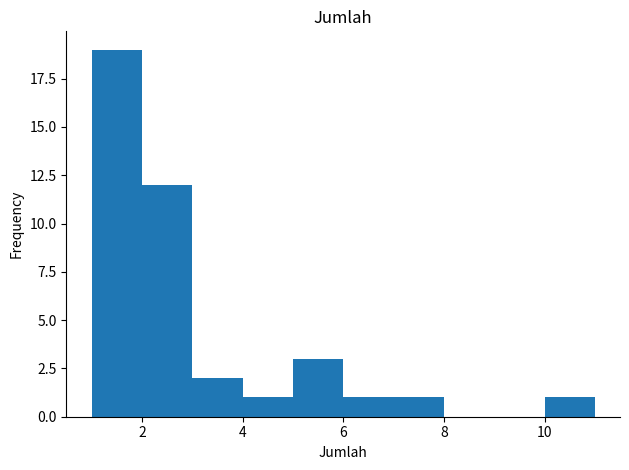

Reading left to right, transcribe this chart: for each bar, give the range it covers on the x-axis and its height. The values are not printed on the chart, so give them approximately, as read against the axis.

1 to 2: 19
2 to 3: 12
3 to 4: 2
4 to 5: 1
5 to 6: 3
6 to 7: 1
7 to 8: 1
8 to 9: 0
9 to 10: 0
10 to 11: 1